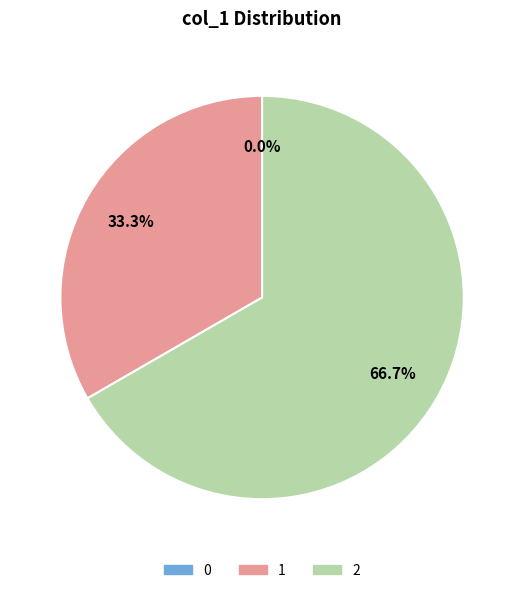

Between 1 and 2, which is larger?

2